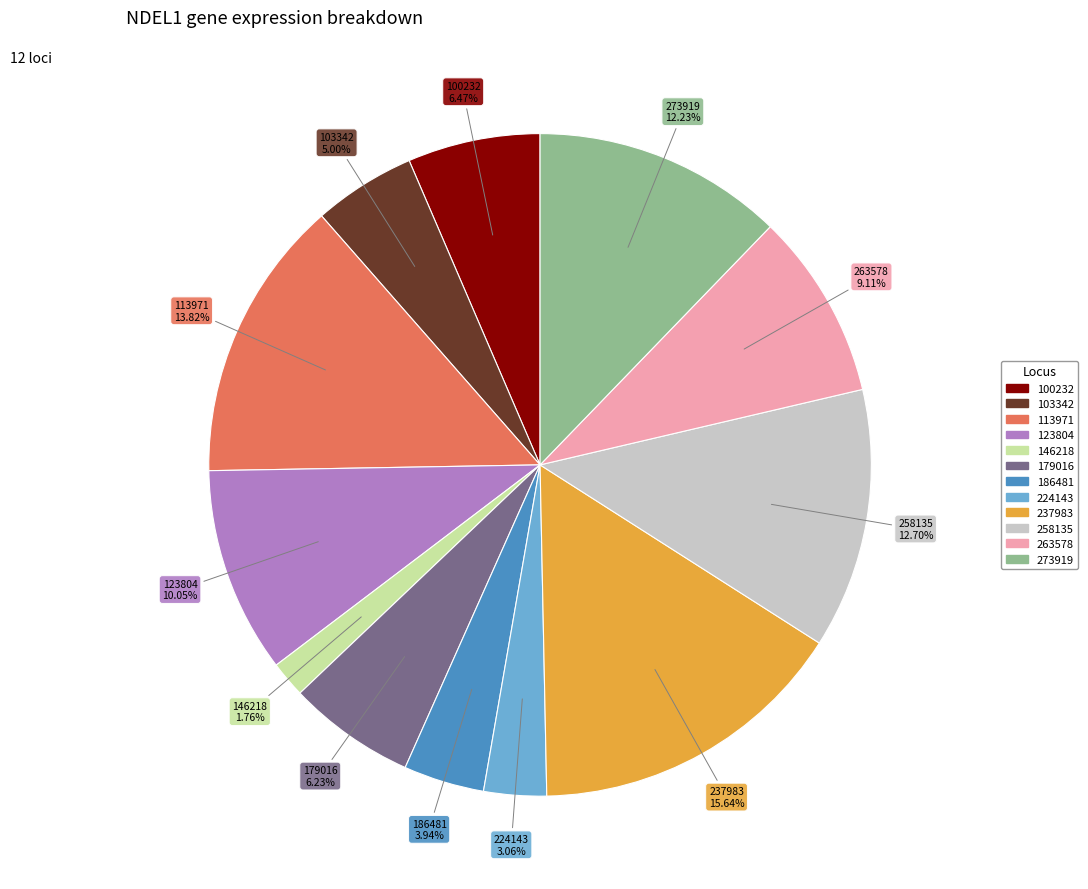

Which has a higher value, 100232 or 258135?

258135